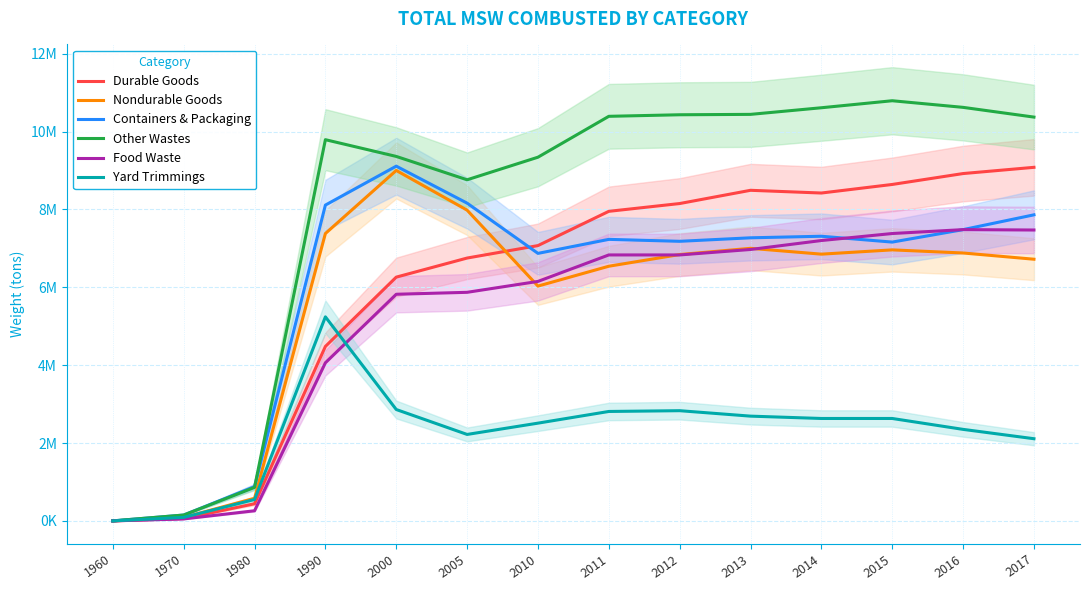

What are all the series names shown in the legend?

Durable Goods, Nondurable Goods, Containers & Packaging, Other Wastes, Food Waste, Yard Trimmings